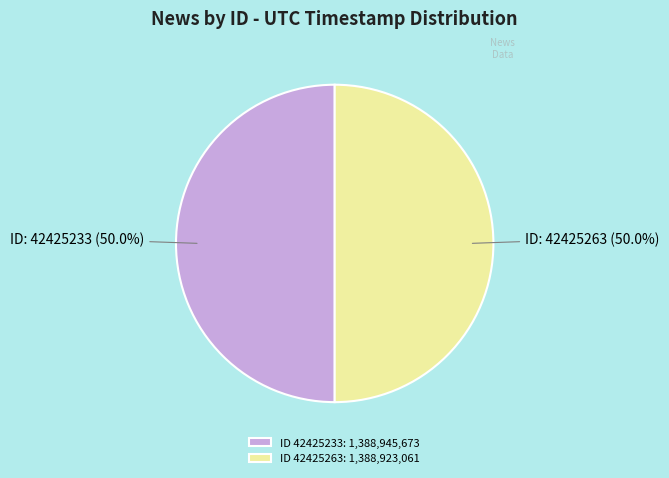

Is the sum of ID 42425263: 1,388,923,061 and ID 42425233: 1,388,945,673 greater than half?

Yes